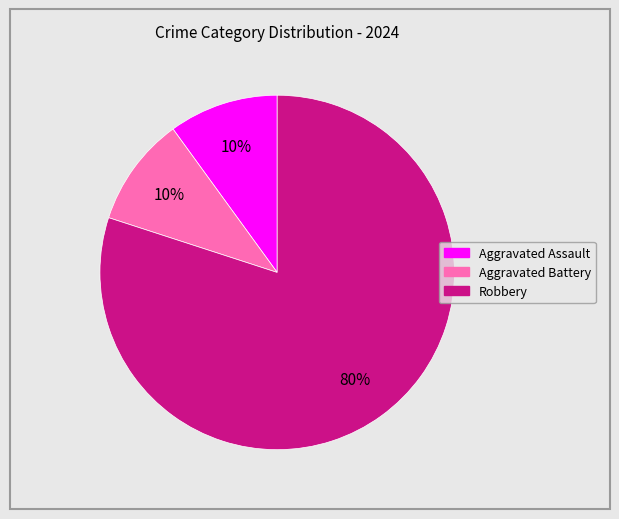

To the nearest percent, what is the combined percentage of Robbery and Aggravated Battery?

90%